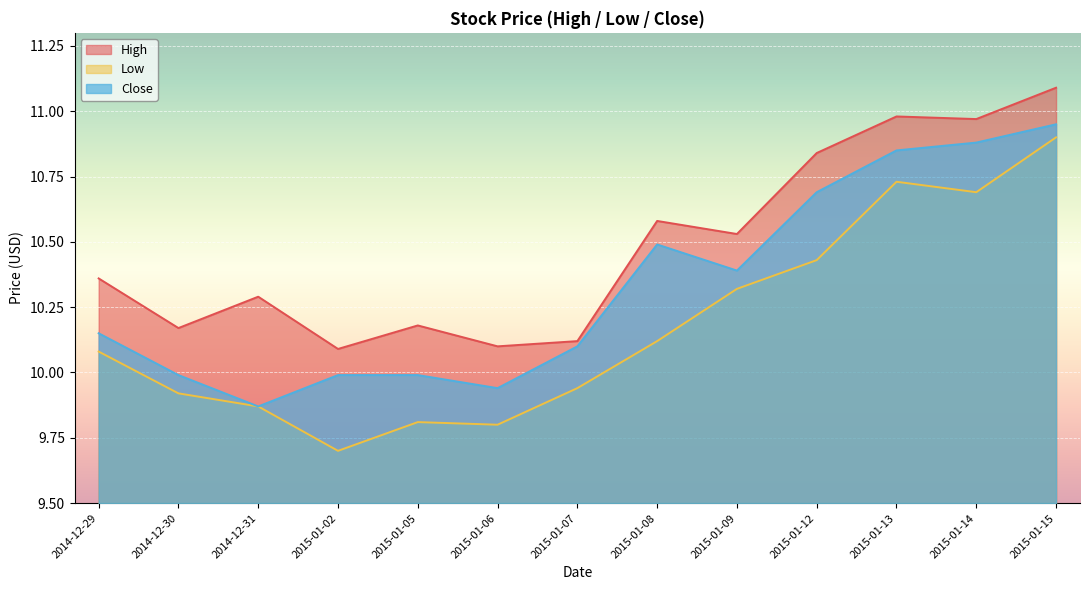

Does the chart display data point markers on the line(s)?

No